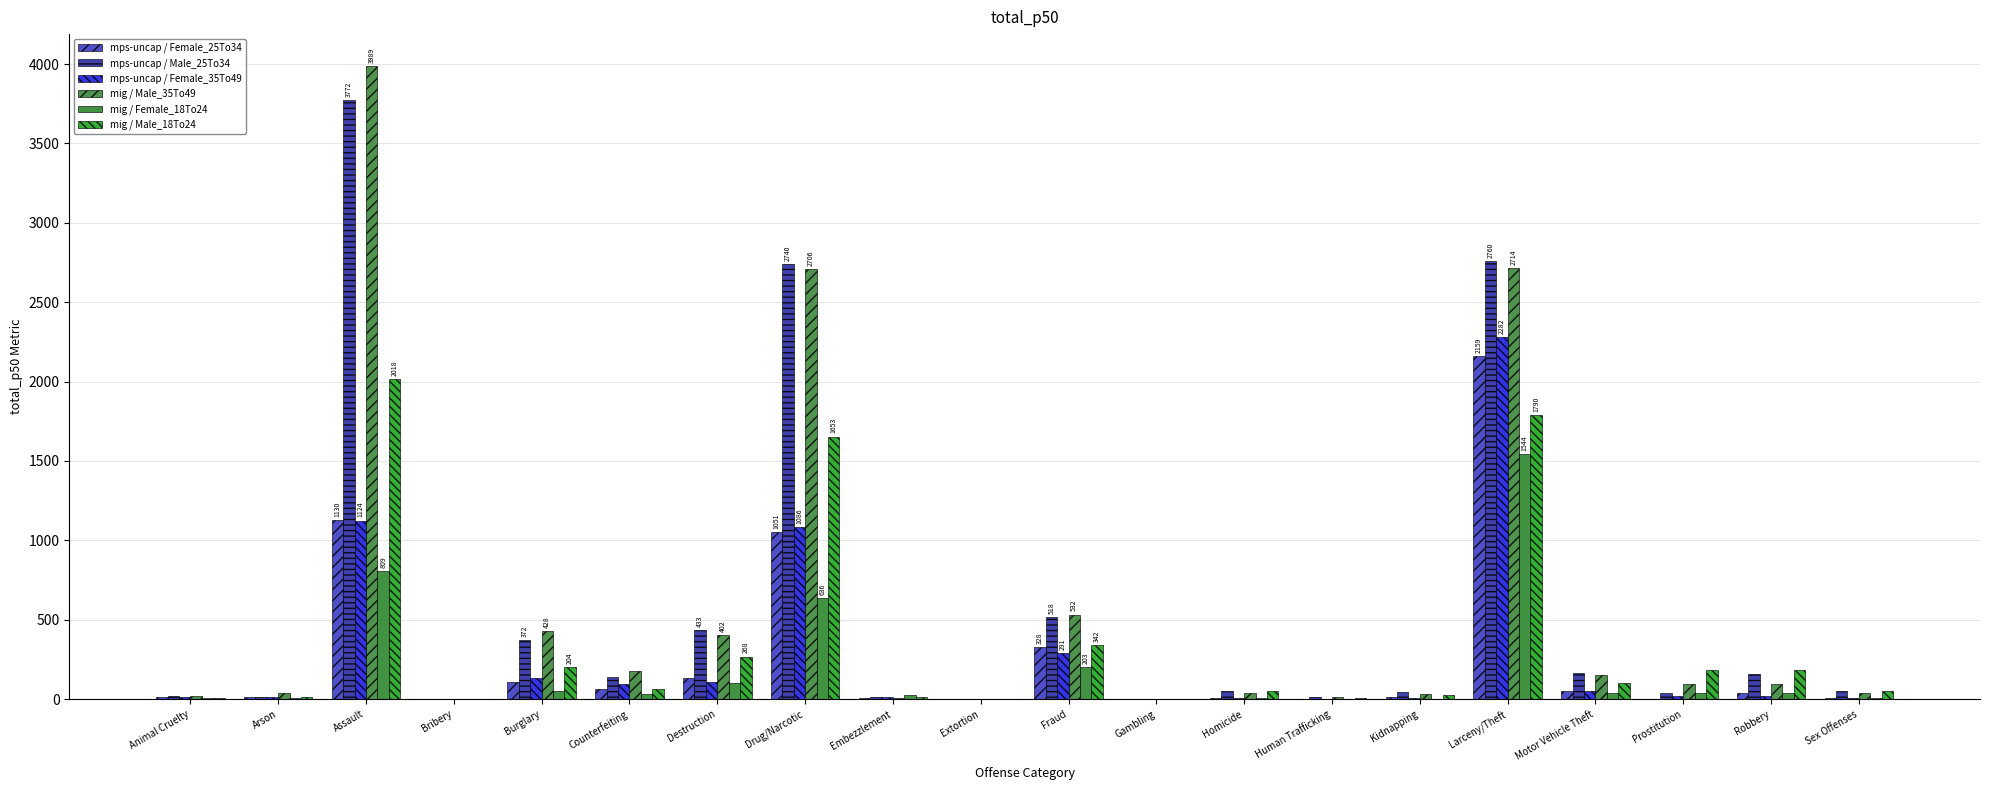

Reading right to left, list all the values displayed in this chart.

mps-uncap / Female_25To34: Sex Offenses=8	Robbery=39	Prostitution=3	Motor Vehicle Theft=50	Larceny/Theft=2159	Kidnapping=11	Human Trafficking=1	Homicide=6	Gambling=0	Fraud=328	Extortion=0	Embezzlement=5	Drug/Narcotic=1051	Destruction=132	Counterfeiting=62	Burglary=108	Bribery=0	Assault=1130	Arson=11	Animal Cruelty=13
mps-uncap / Male_25To34: Sex Offenses=49	Robbery=159	Prostitution=39	Motor Vehicle Theft=164	Larceny/Theft=2760	Kidnapping=43	Human Trafficking=14	Homicide=49	Gambling=1	Fraud=518	Extortion=0	Embezzlement=11	Drug/Narcotic=2740	Destruction=433	Counterfeiting=138	Burglary=372	Bribery=0	Assault=3772	Arson=15	Animal Cruelty=18
mps-uncap / Female_35To49: Sex Offenses=6	Robbery=17	Prostitution=17	Motor Vehicle Theft=52	Larceny/Theft=2282	Kidnapping=10	Human Trafficking=3	Homicide=5	Gambling=0	Fraud=291	Extortion=1	Embezzlement=13	Drug/Narcotic=1086	Destruction=109	Counterfeiting=97	Burglary=130	Bribery=0	Assault=1124	Arson=13	Animal Cruelty=15
mig / Male_35To49: Sex Offenses=39	Robbery=95	Prostitution=95	Motor Vehicle Theft=153	Larceny/Theft=2714	Kidnapping=30	Human Trafficking=15	Homicide=39	Gambling=1	Fraud=532	Extortion=1	Embezzlement=6	Drug/Narcotic=2706	Destruction=402	Counterfeiting=175	Burglary=428	Bribery=1	Assault=3989	Arson=41	Animal Cruelty=22
mig / Female_18To24: Sex Offenses=8	Robbery=36	Prostitution=36	Motor Vehicle Theft=37	Larceny/Theft=1544	Kidnapping=0	Human Trafficking=1	Homicide=8	Gambling=0	Fraud=203	Extortion=0	Embezzlement=23	Drug/Narcotic=636	Destruction=104	Counterfeiting=32	Burglary=54	Bribery=0	Assault=809	Arson=6	Animal Cruelty=9
mig / Male_18To24: Sex Offenses=50	Robbery=186	Prostitution=186	Motor Vehicle Theft=102	Larceny/Theft=1790	Kidnapping=23	Human Trafficking=7	Homicide=50	Gambling=1	Fraud=342	Extortion=0	Embezzlement=11	Drug/Narcotic=1653	Destruction=268	Counterfeiting=66	Burglary=204	Bribery=0	Assault=2018	Arson=15	Animal Cruelty=8